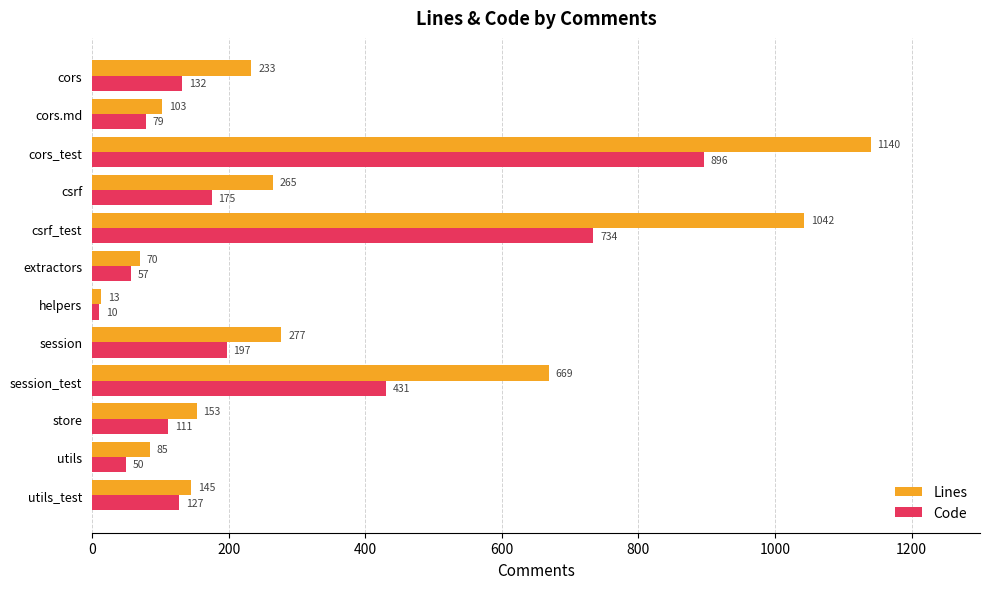

What is the difference between the maximum and second lowest values in the Lines series?

1070